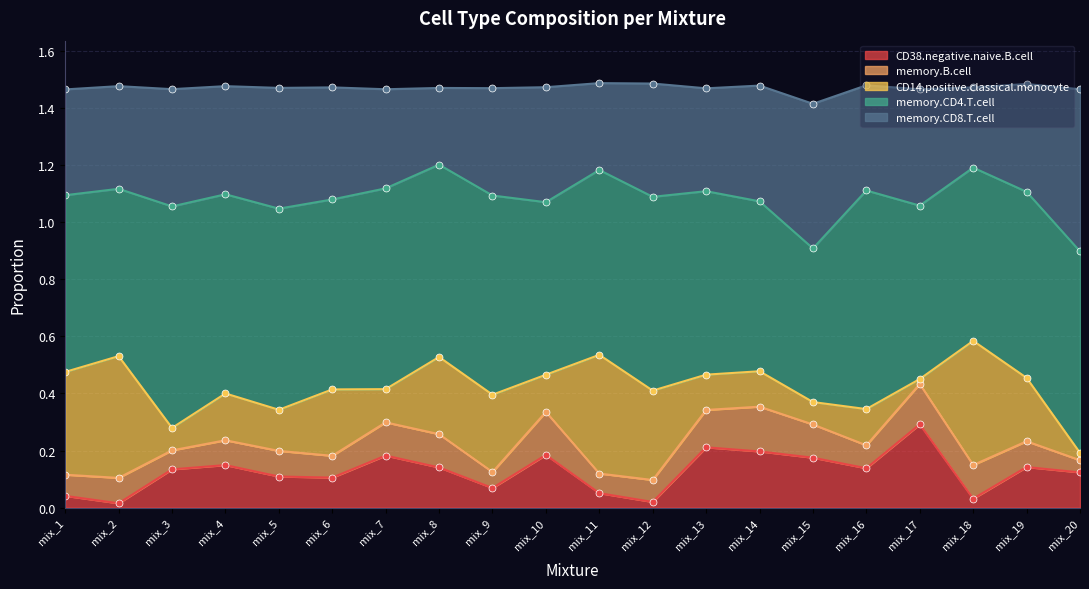

Count the number of data series in this chart.

5